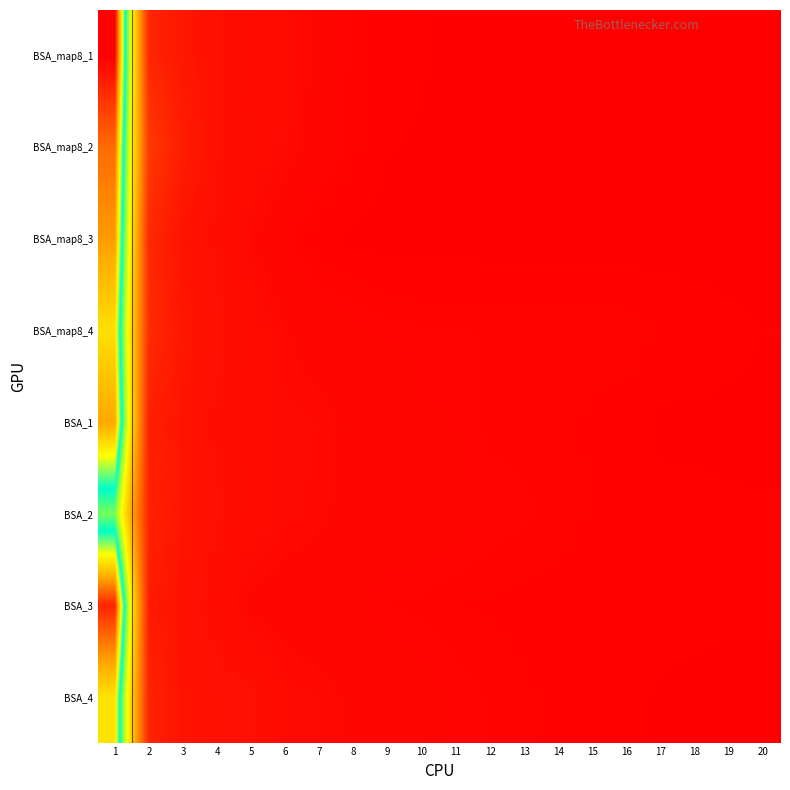

List the series in order of their peak value, highest first.

BSA_map8_1, BSA_3, BSA_map8_2, BSA_map8_3, BSA_1, BSA_map8_4, BSA_4, BSA_2